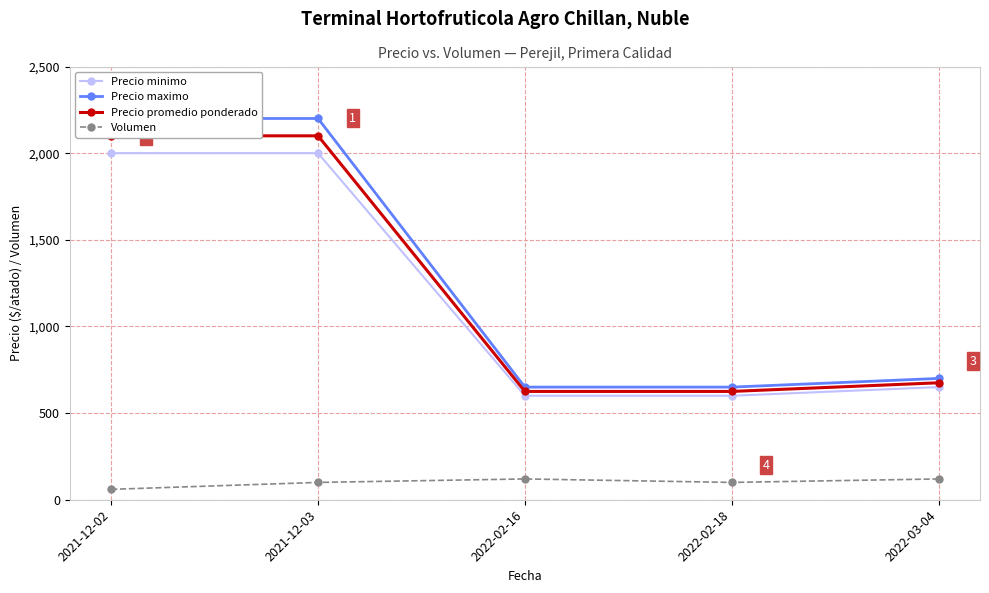

At which category is the sum across all series the highest?

2021-12-03